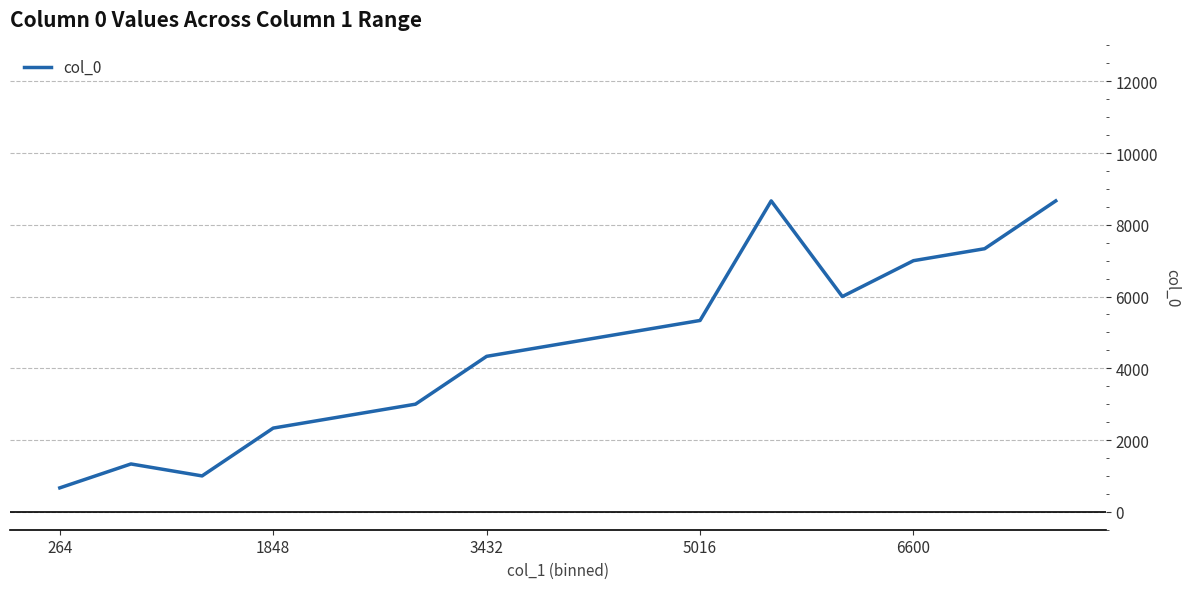

What is the minimum value shown in the chart?

666.7